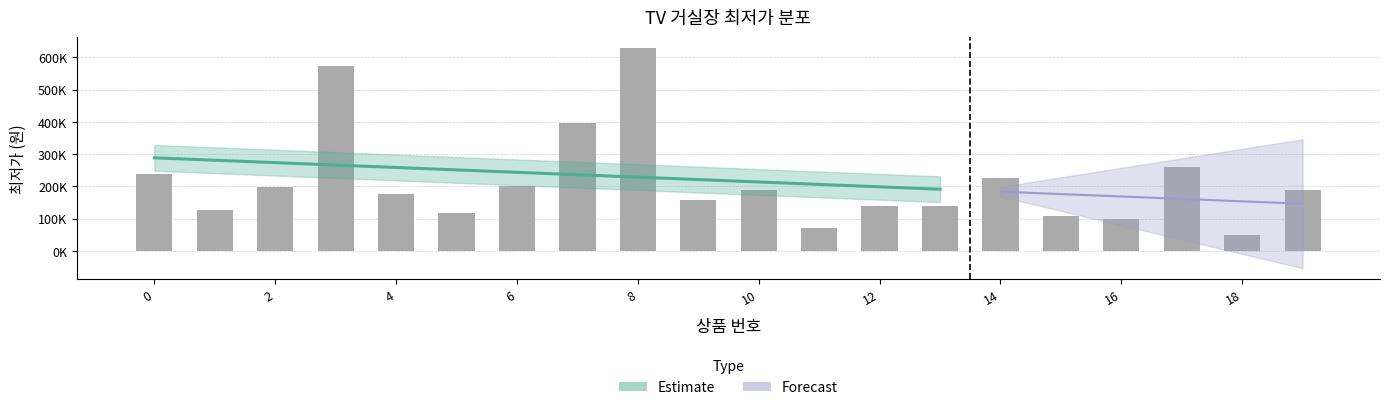

The chart shows a value of 202200 at 6. True or false?

True